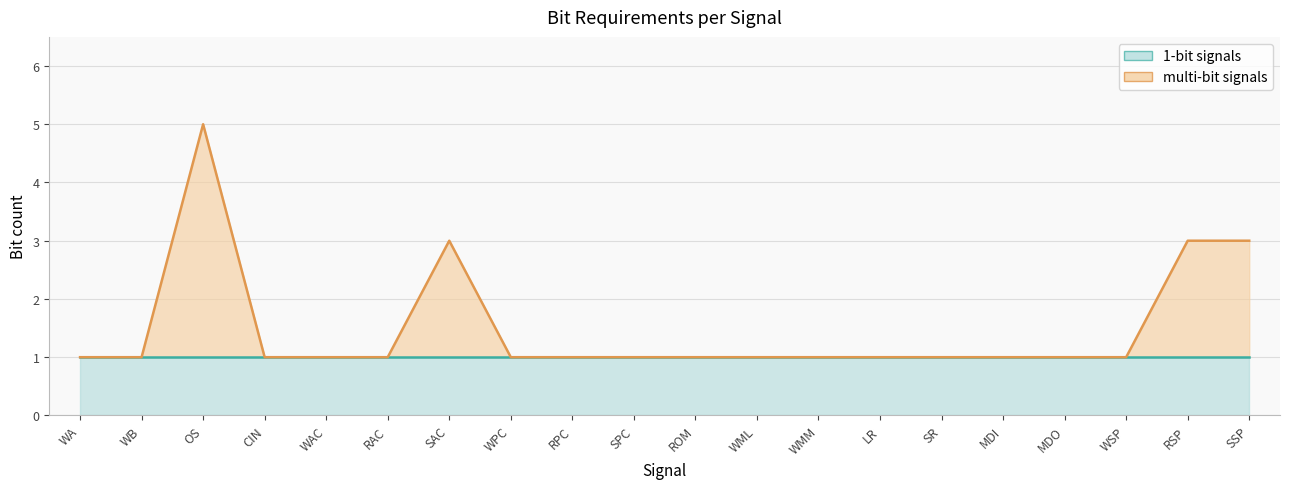

At which label is the value closest to 3?

SAC